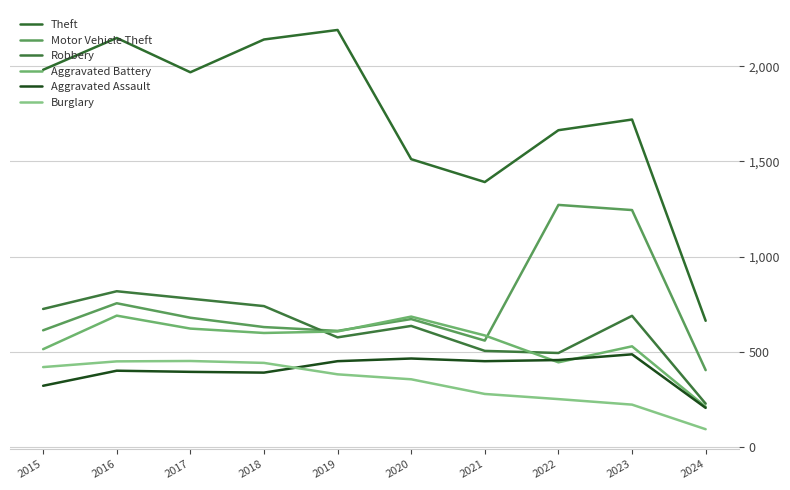

Which series changed the most between 2017 and 2023?

Motor Vehicle Theft